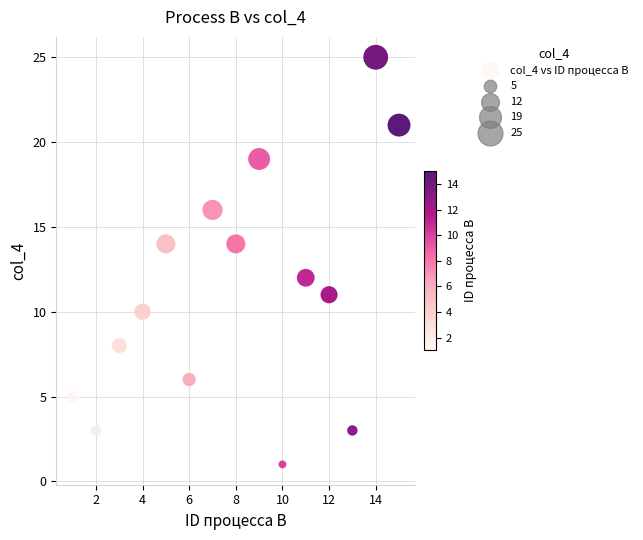

What is the range of X values (max minus min)?

14